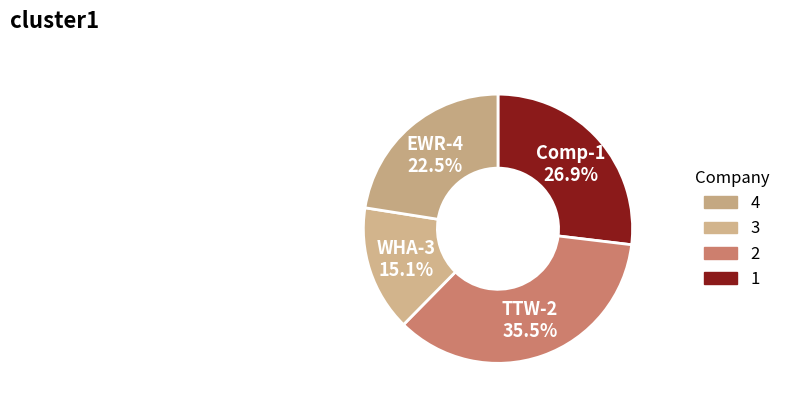

How many slices are in this pie chart?

4